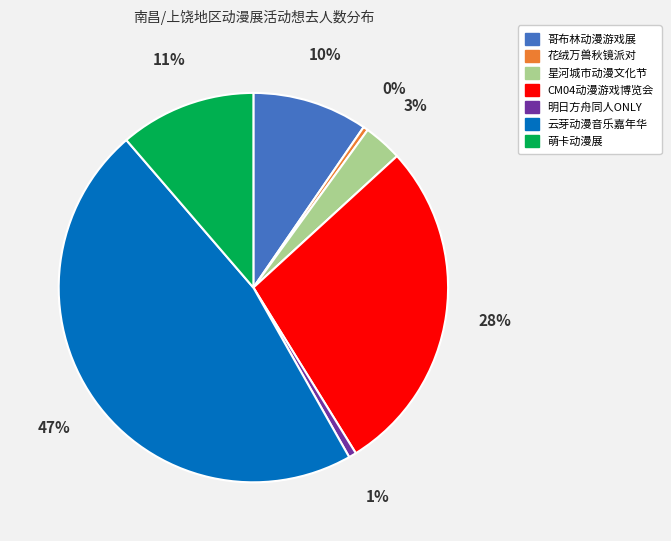

Does any single category account for the majority?

No